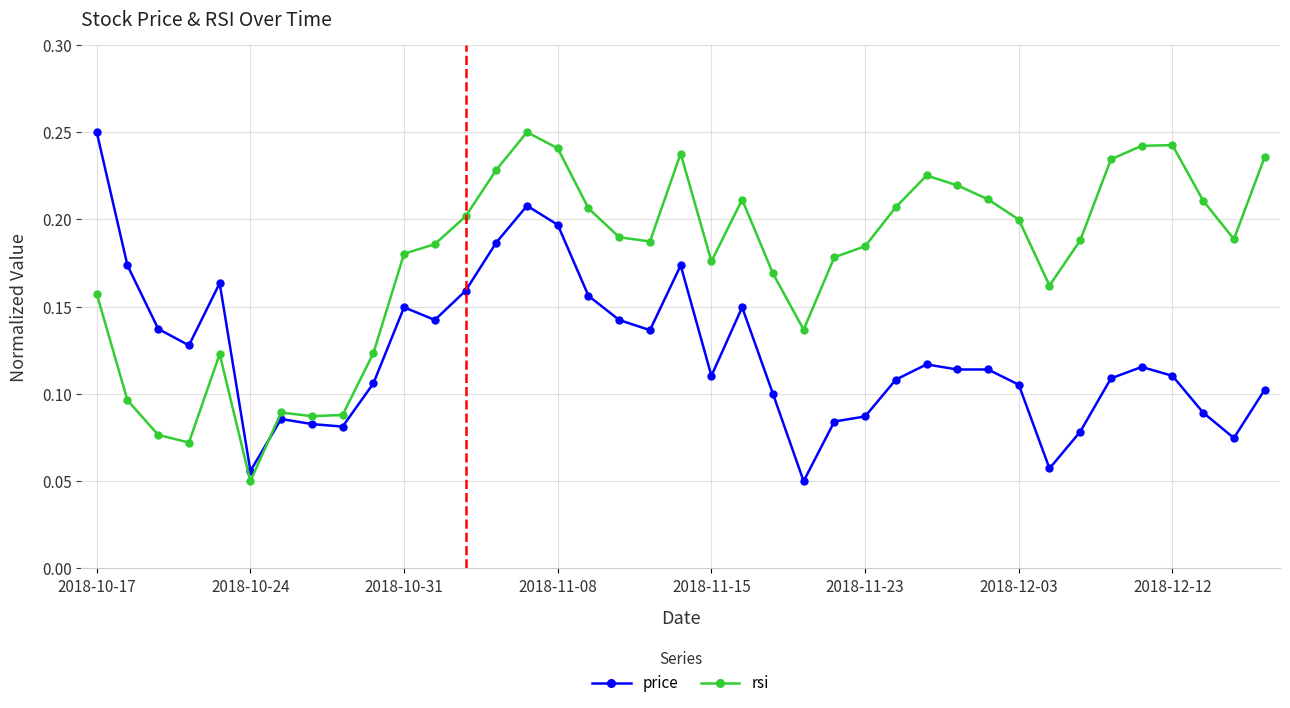

Which series ends up on top after the final intersection of rsi and price?

rsi